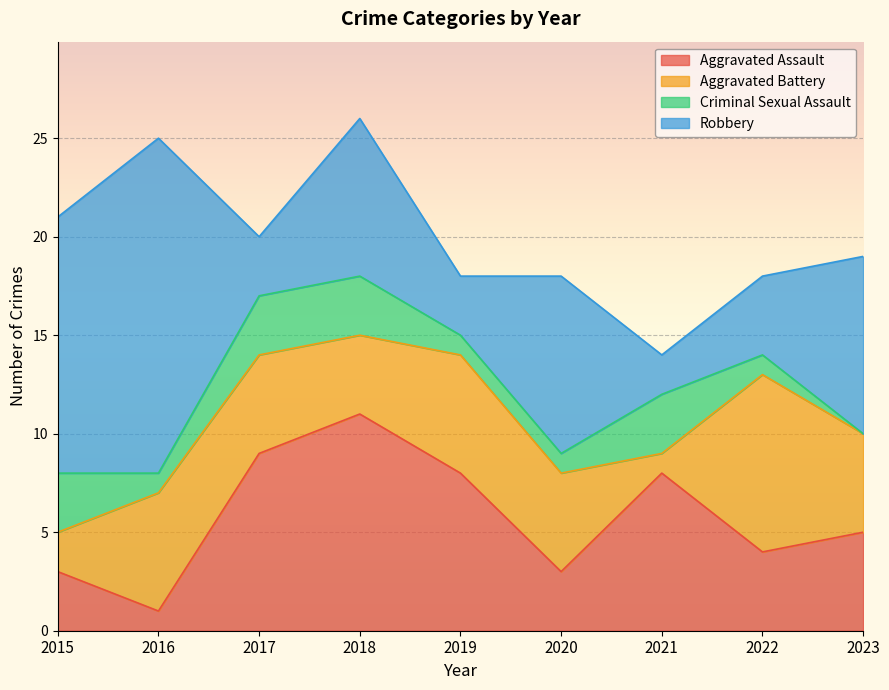

True or false: Criminal Sexual Assault and Aggravated Assault cross at least once.

False